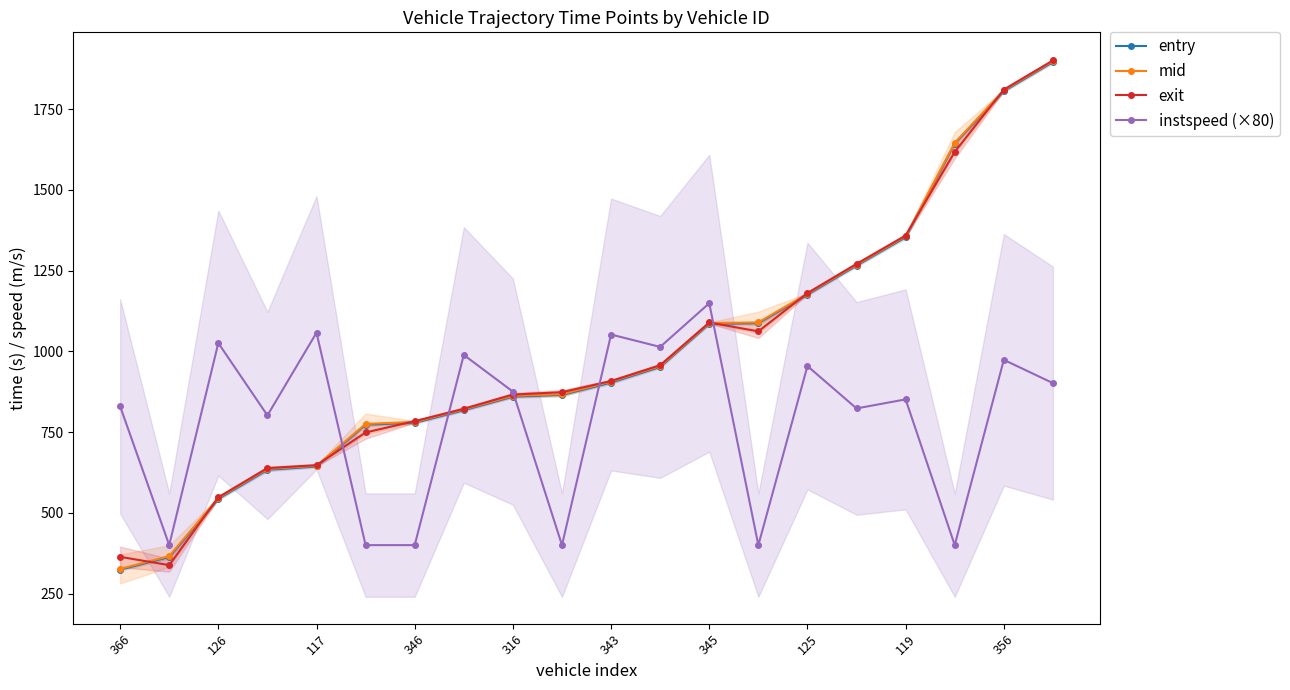

At 11, list the series in order from smallest to largest.

entry, mid, exit, instspeed (×80)